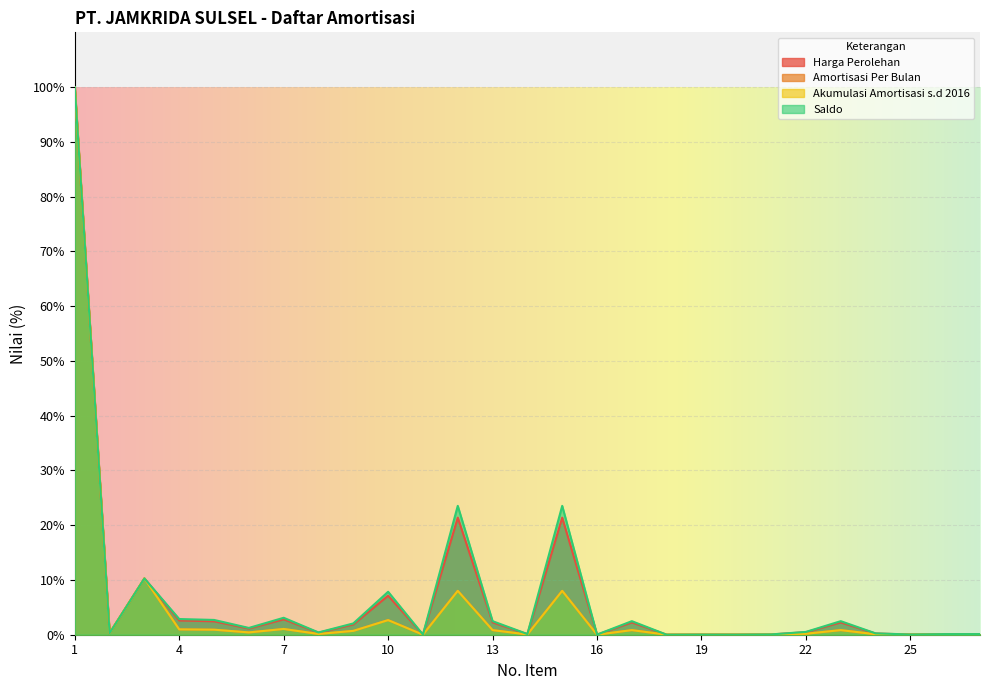

Reading left to right, list all the values displayed in this chart.

Harga Perolehan: 100.0	0.3	10.3	2.6	2.5	1.1	2.8	0.4	1.9	7.1	0.0	21.4	2.2	0.1	21.4	0.0	2.2	0.0	0.0	0.0	0.1	0.5	2.2	0.2	0.0	0.1	0.1
Amortisasi Per Bulan: 100.0	0.3	10.3	1.0	0.9	0.4	1.1	0.1	0.7	2.7	0.0	8.0	0.8	0.0	8.0	0.0	0.8	0.0	0.0	0.0	0.0	0.2	0.8	0.1	0.0	0.0	0.0
Akumulasi Amortisasi s.d 2016: 100.0	0.3	10.3	1.0	0.9	0.4	1.1	0.1	0.7	2.7	0.0	8.0	0.8	0.0	8.0	0.0	0.8	0.0	0.0	0.0	0.0	0.2	0.8	0.1	0.0	0.0	0.0
Saldo: 100.0	0.3	10.3	2.9	2.7	1.2	3.1	0.4	2.1	7.8	0.0	23.5	2.5	0.1	23.5	0.0	2.5	0.0	0.0	0.0	0.1	0.5	2.5	0.2	0.0	0.1	0.1